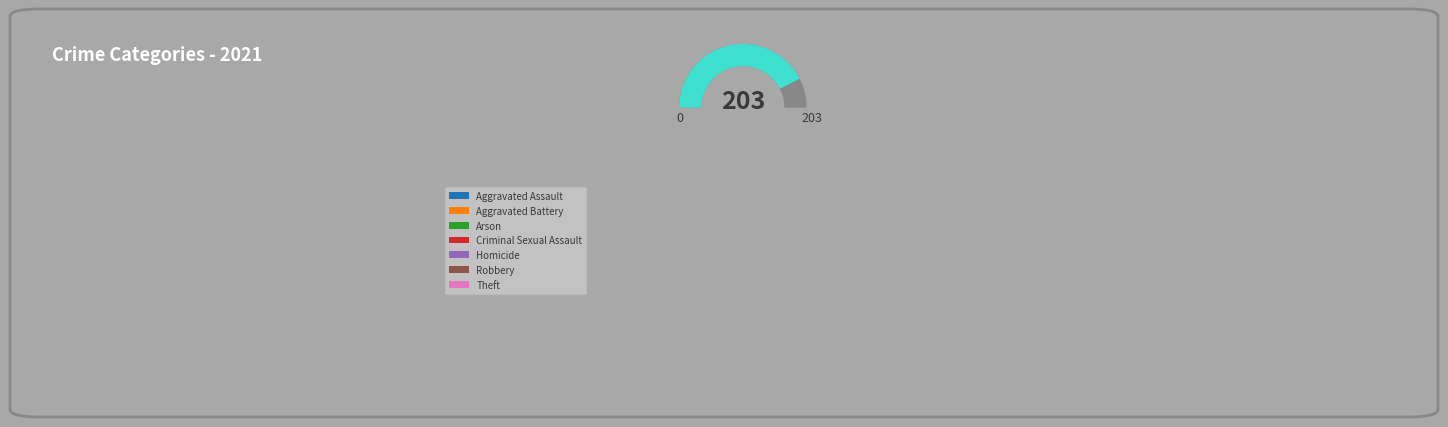

Does Aggravated Battery account for over 50% of the chart?

No